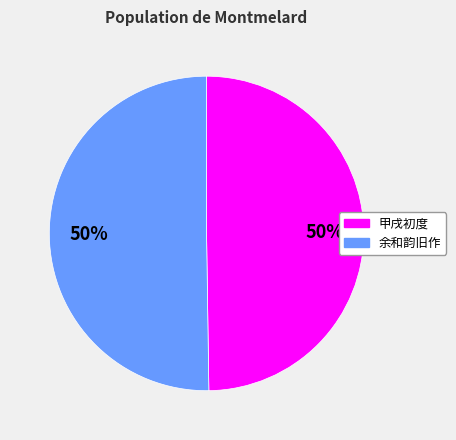

What is the ratio of the value at 甲戌初度 to the value at 余和韵旧作?

1.0